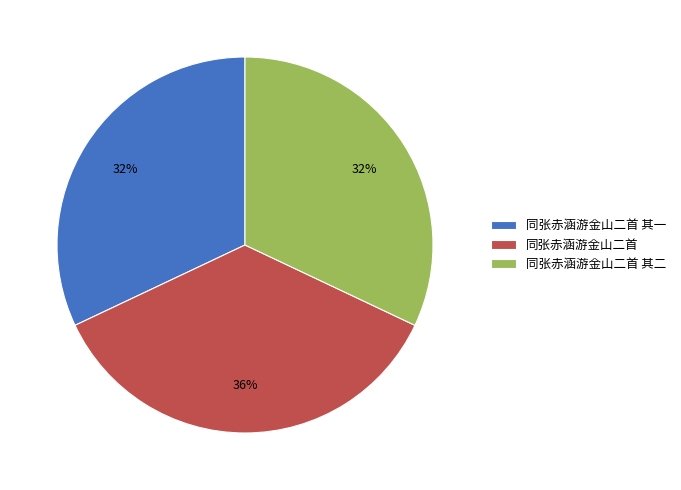

To the nearest percent, what is the average slice percentage?

33%